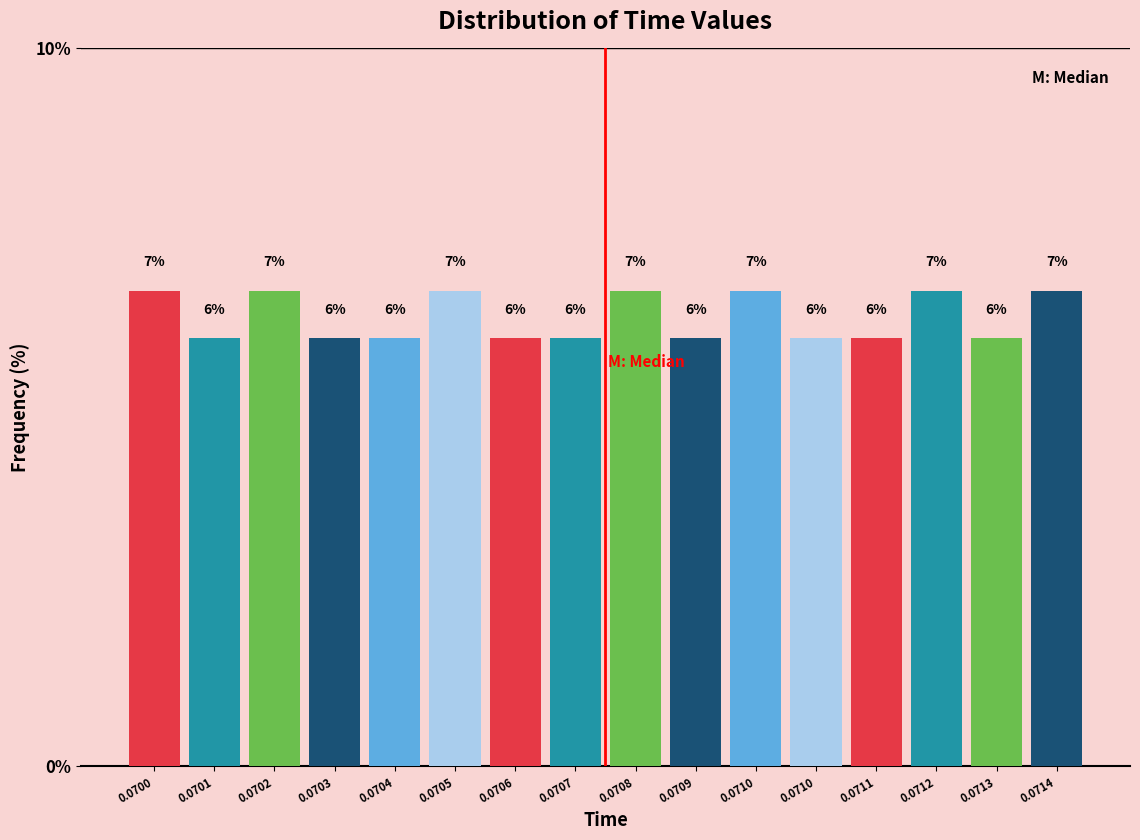

How many data points does each series have?

16